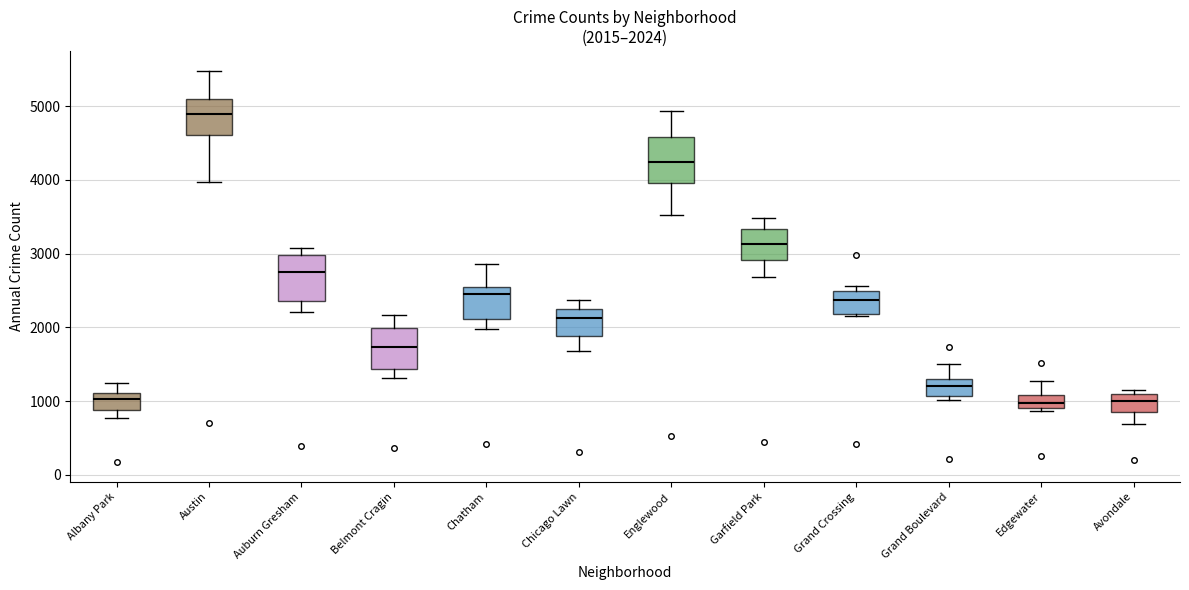

Which box has the highest median line?

Austin